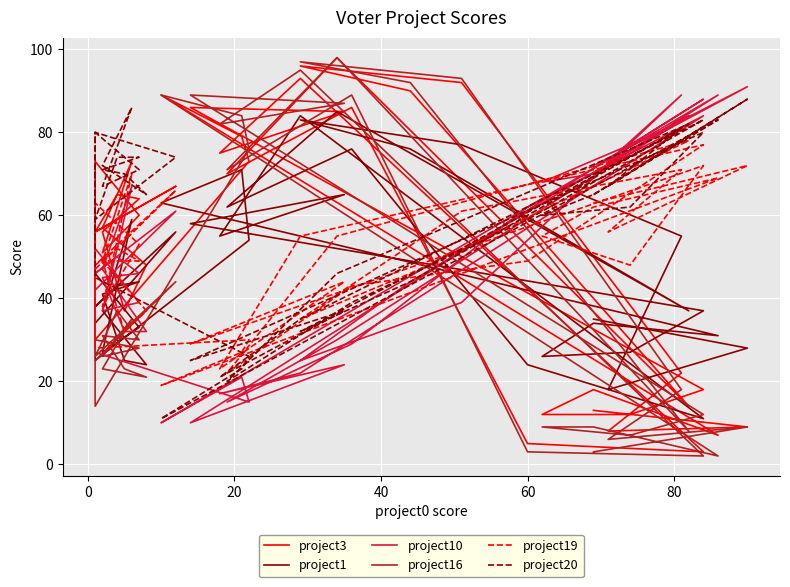

True or false: project10 has a value of 10 at 24.

False